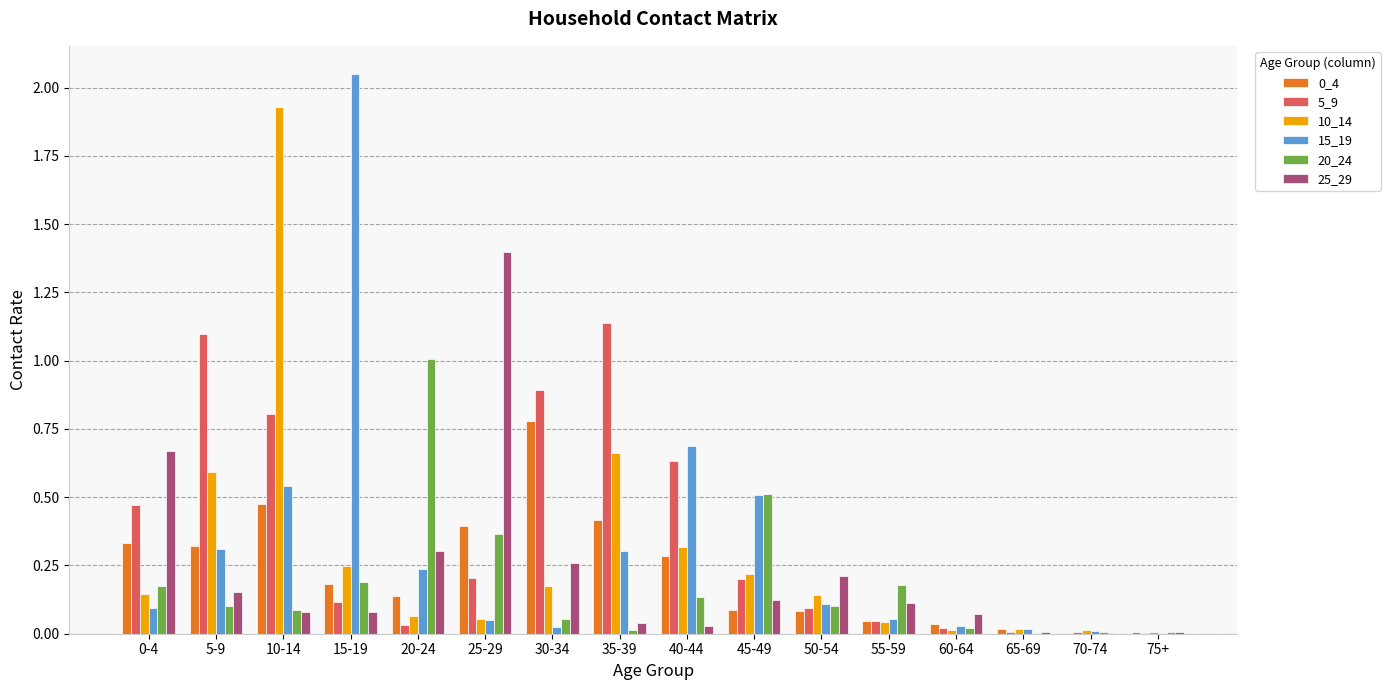

What is the sum of all 5_9 values?

5.8